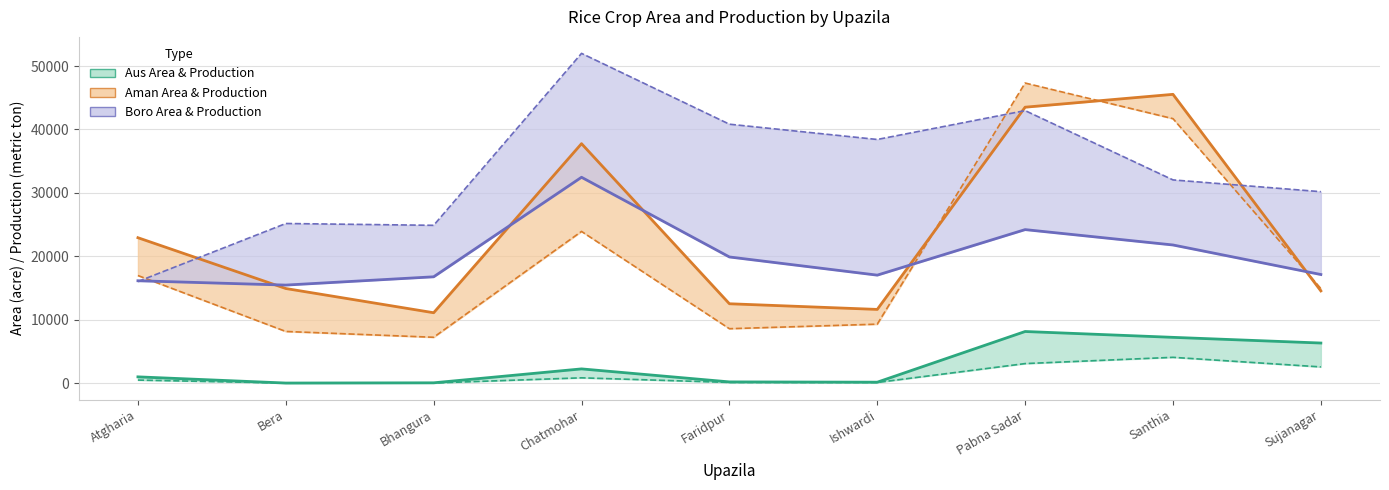

Which category has the highest value in the Aus Area series?

Pabna Sadar